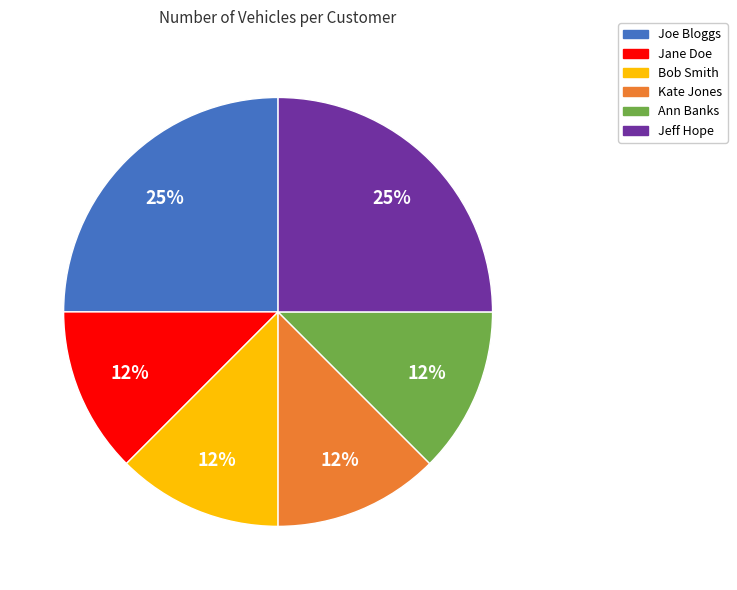

Do Jeff Hope and Kate Jones together represent more than half of the pie?

No